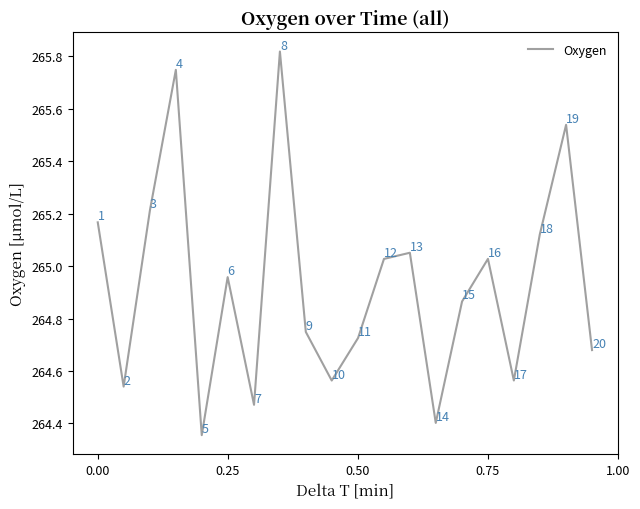

What is the minimum value shown in the chart?

264.4